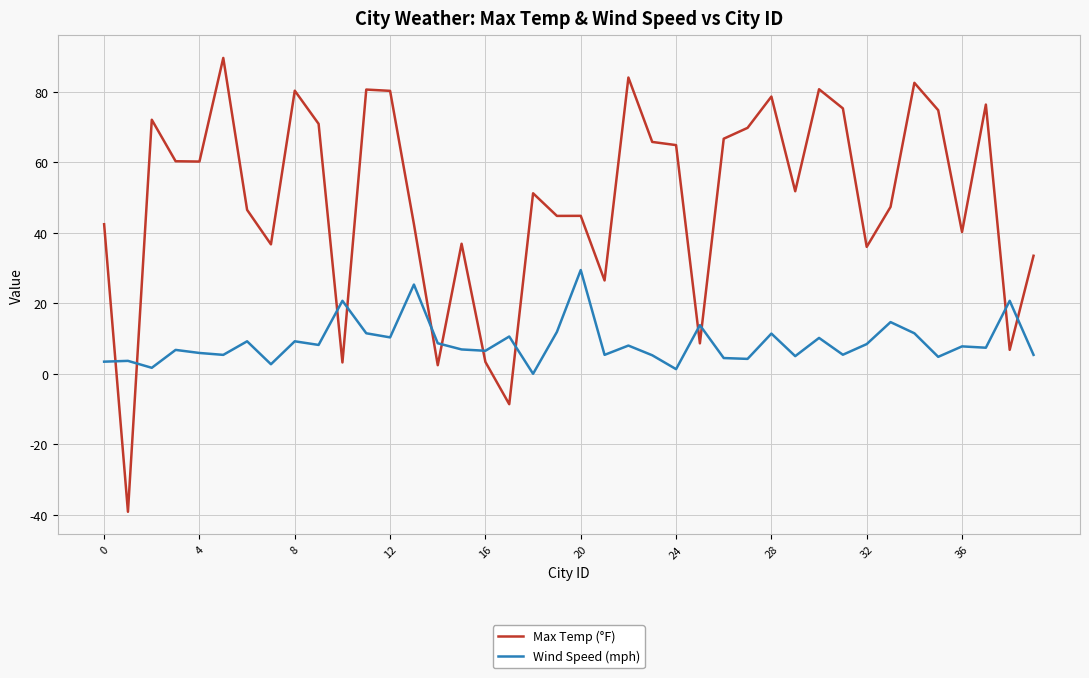

What is the difference between the second highest and second lowest values in the Wind Speed (mph) series?

24.0